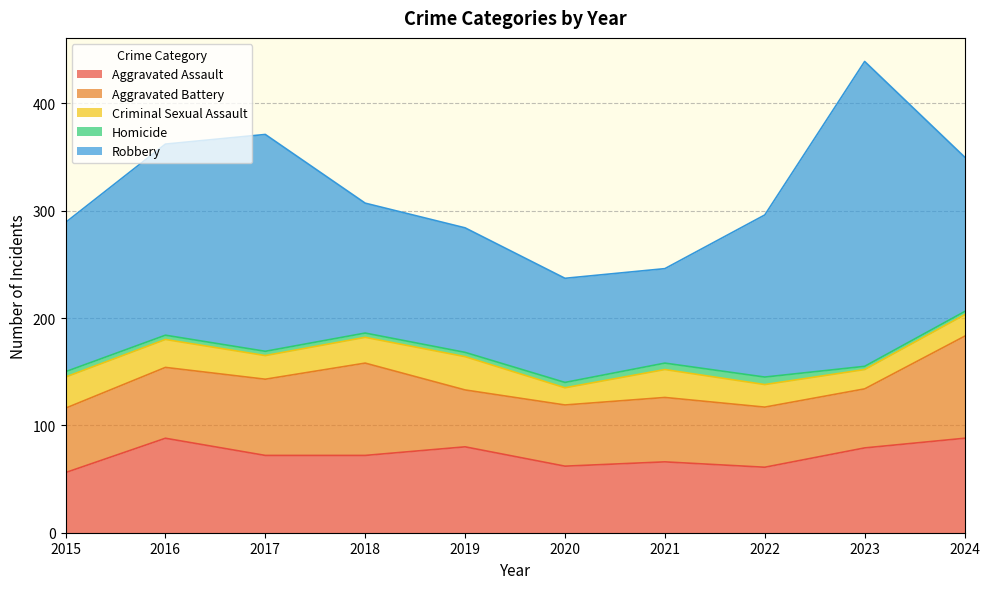

Reading right to left, list all the values displayed in this chart.

Aggravated Assault: 2024=88	2023=79	2022=61	2021=66	2020=62	2019=80	2018=72	2017=72	2016=88	2015=56
Aggravated Battery: 2024=95	2023=55	2022=56	2021=60	2020=57	2019=53	2018=86	2017=71	2016=66	2015=60
Criminal Sexual Assault: 2024=20	2023=18	2022=21	2021=26	2020=16	2019=31	2018=24	2017=22	2016=26	2015=29
Homicide: 2024=3	2023=3	2022=7	2021=6	2020=5	2019=4	2018=4	2017=4	2016=4	2015=5
Robbery: 2024=144	2023=284	2022=151	2021=88	2020=97	2019=116	2018=121	2017=202	2016=178	2015=139